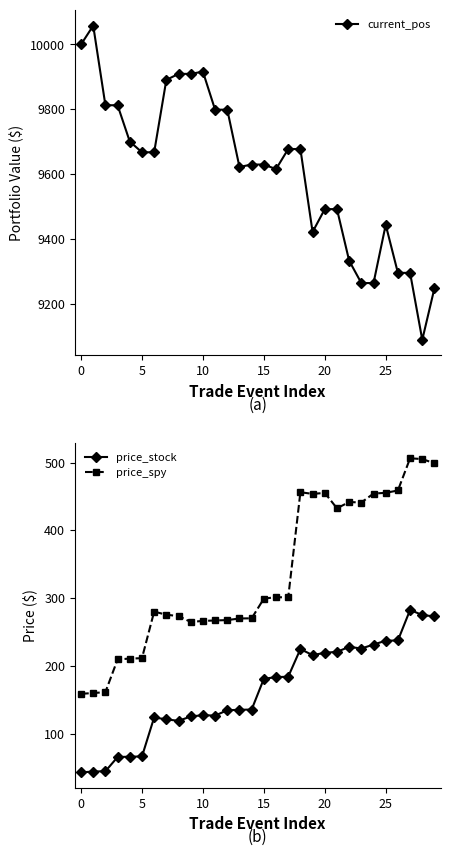

The value of current_pos at 28 is 9088.9. True or false?

True